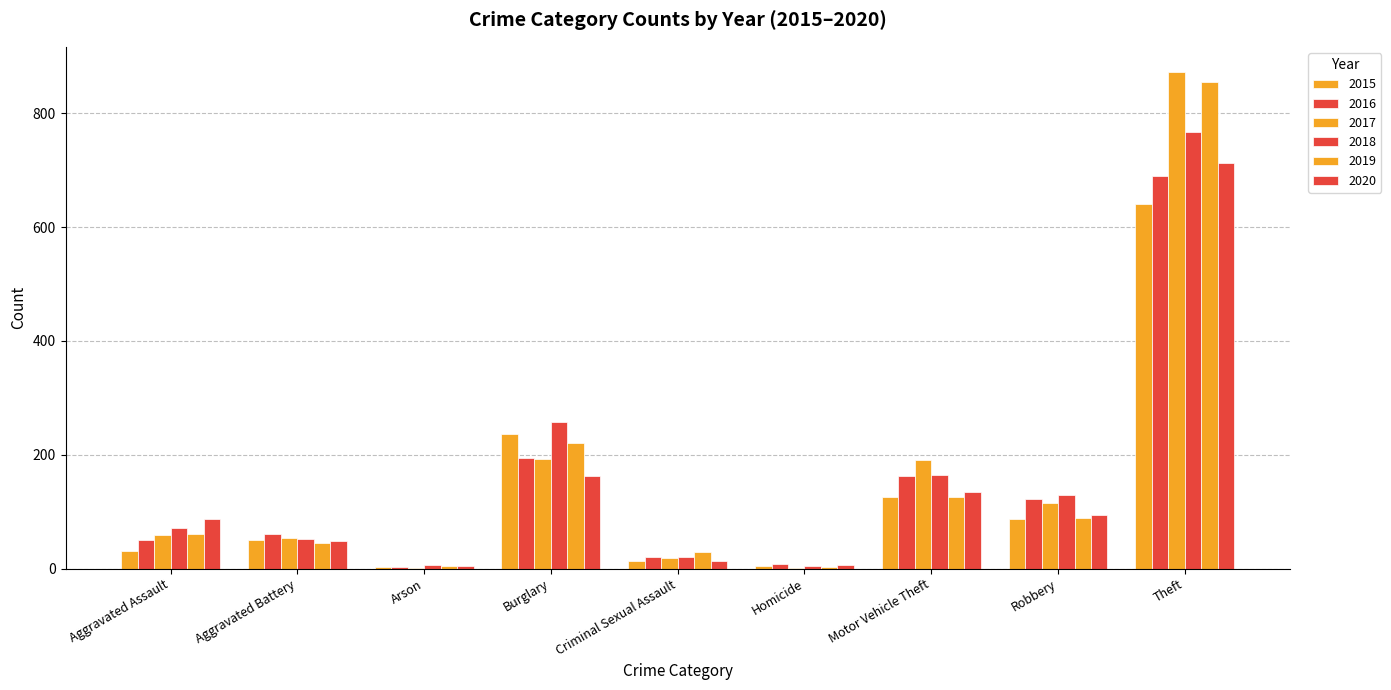

Which series changed the most between Homicide and Motor Vehicle Theft?

2017